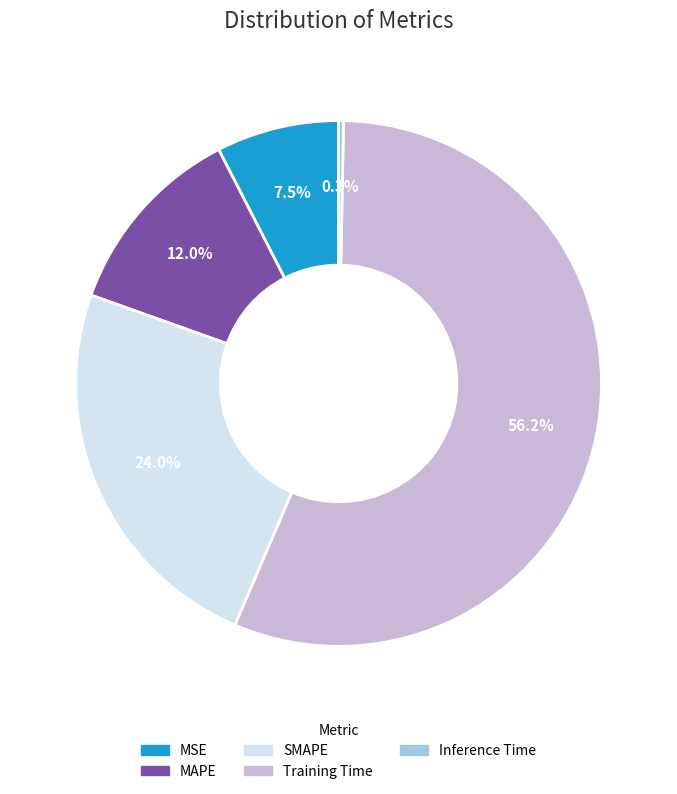

To the nearest percent, what is the difference between the largest and smallest slice percentages?

56%